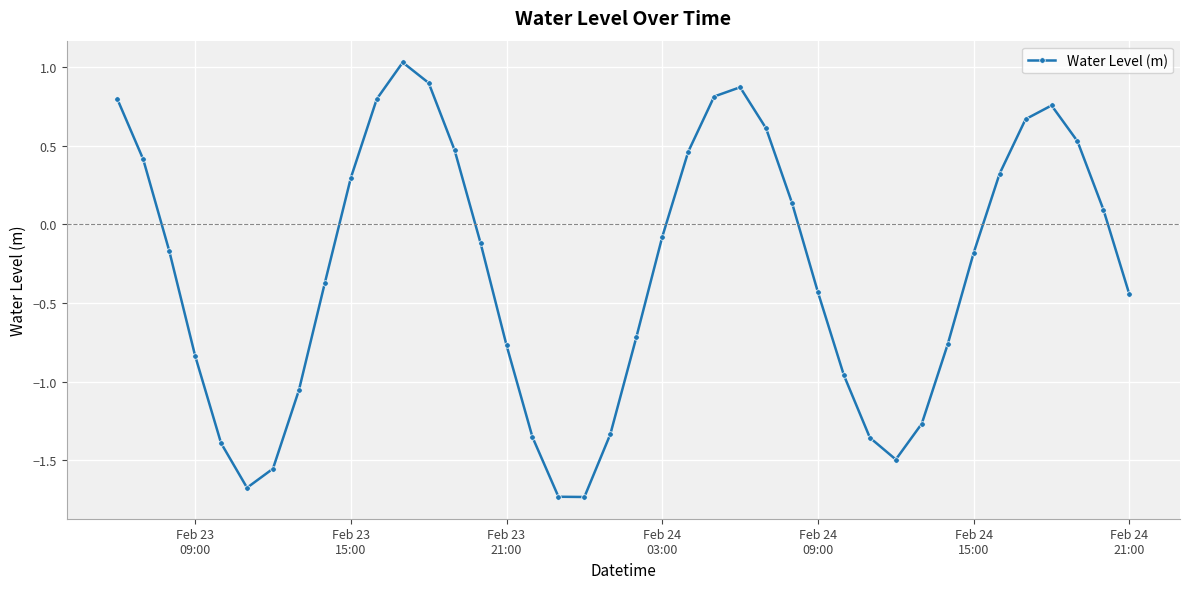

How many interior local valleys (lower than both neighbors) does the data have?

3